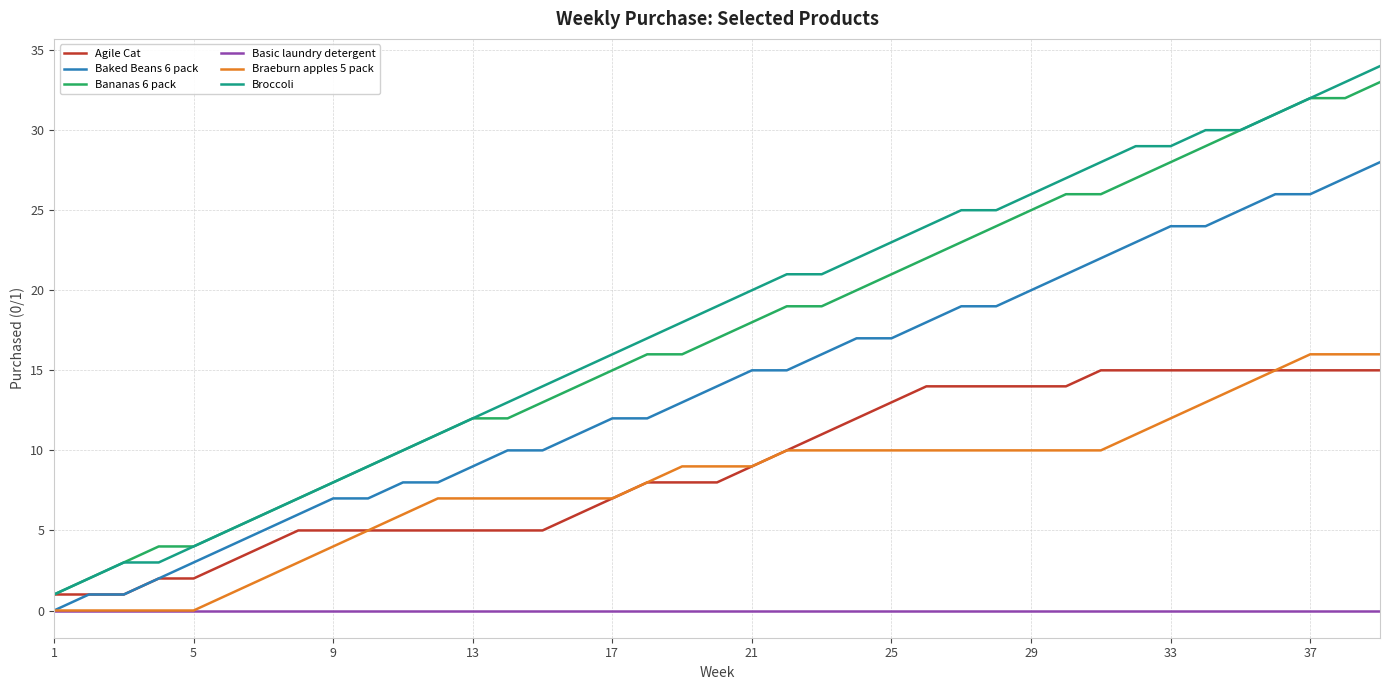

Which series has the widest spread of values?

Broccoli